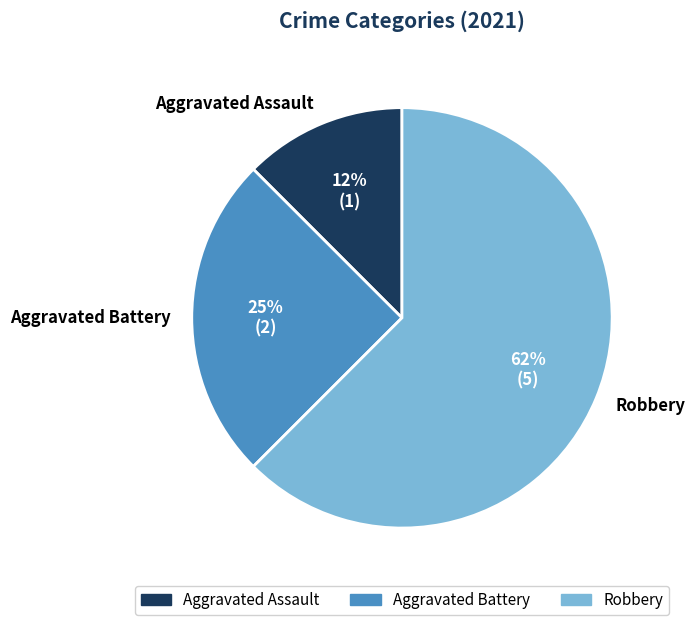

Rank the categories by value from highest to lowest.

Robbery, Aggravated Battery, Aggravated Assault